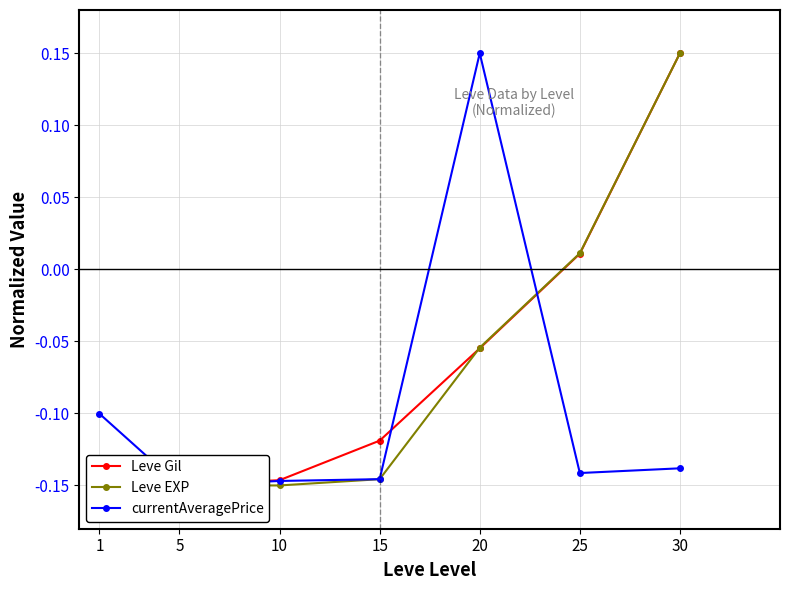

Where does the currentAveragePrice series first go above 0?

20